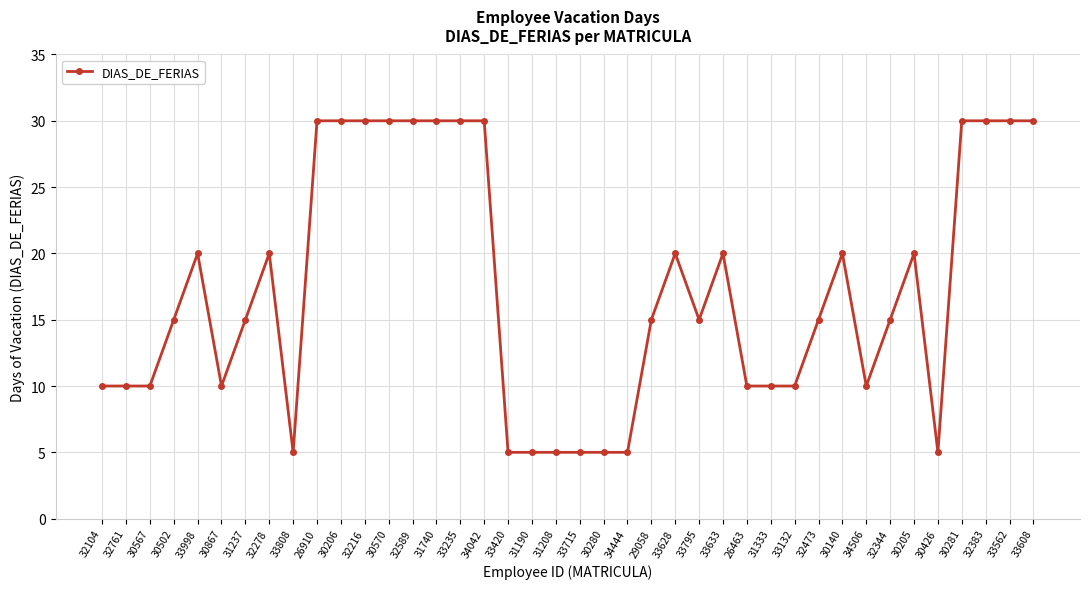

What is the difference between the values at 30426 and 33132?

5